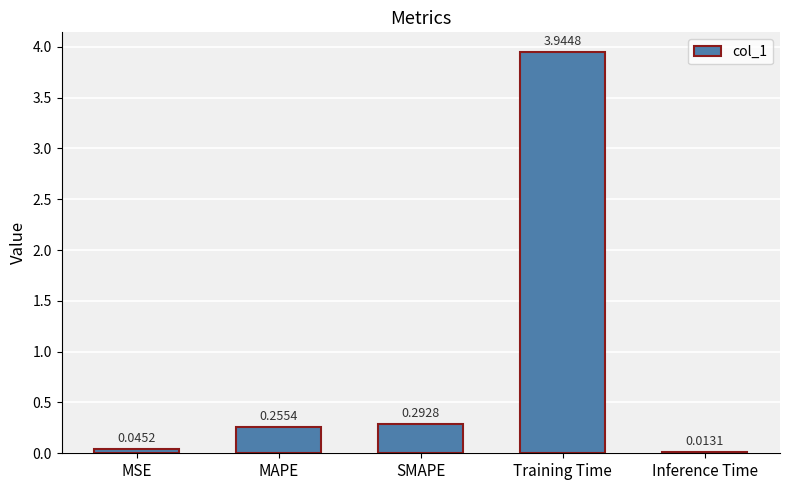

What is the label of the 2nd bar from the right?

Training Time